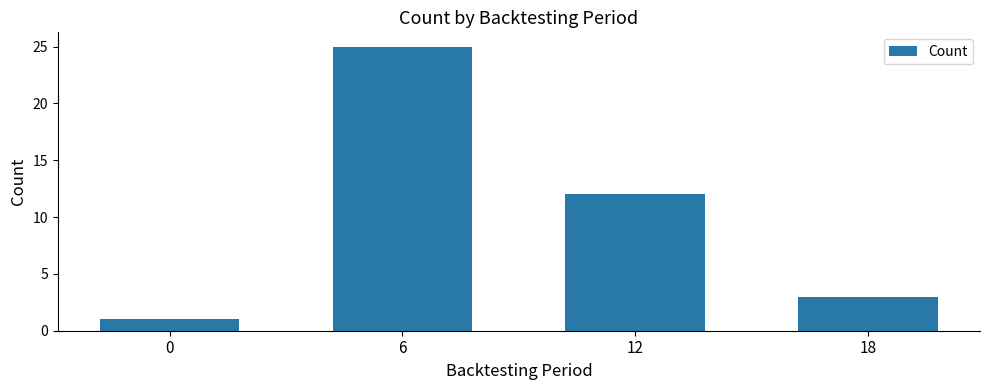

Which has a higher value, 0 or 6?

6